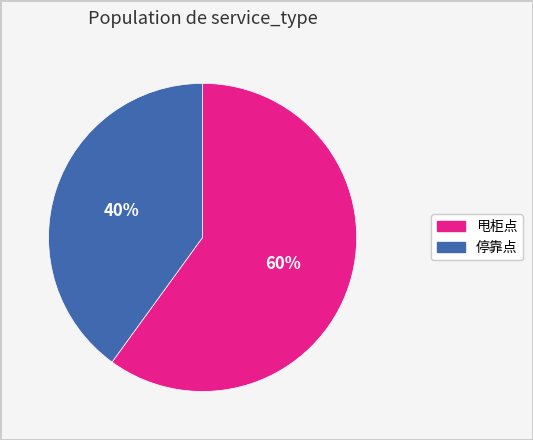

Which category has the biggest portion of the pie?

甩柜点